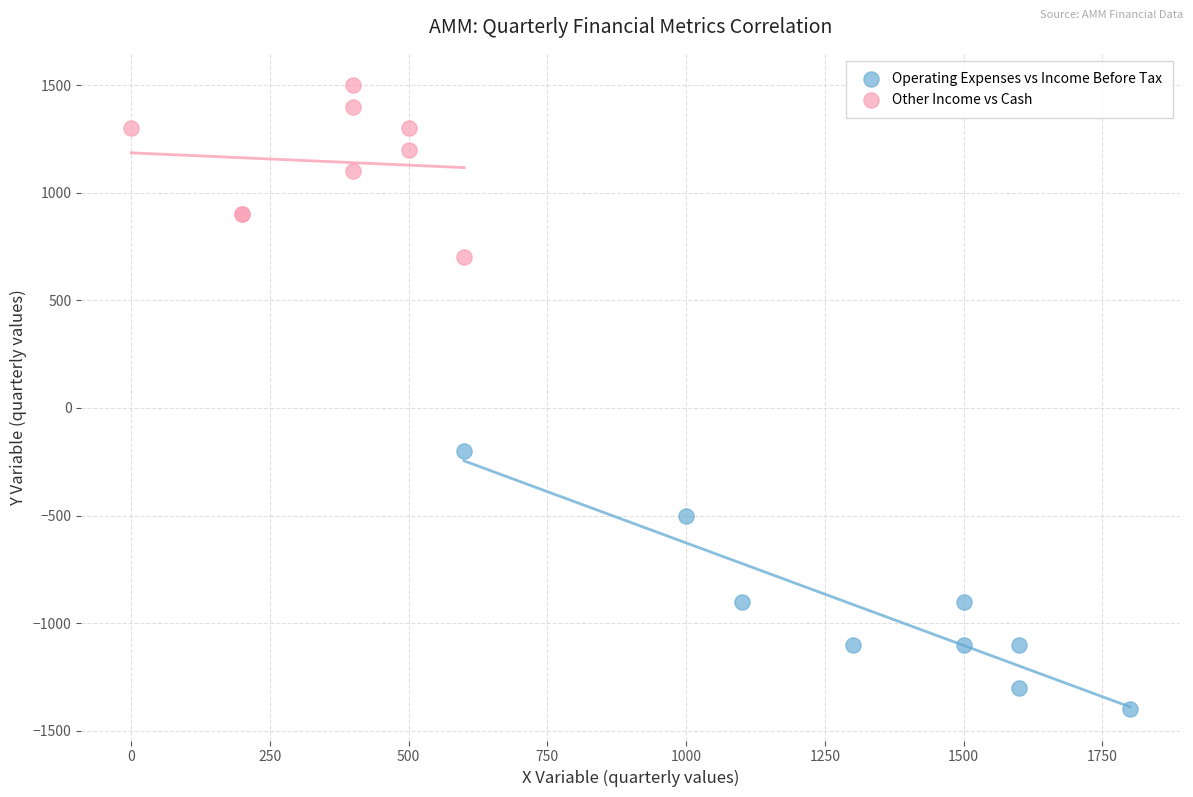

Which series has the widest spread of Y values?

Operating Expenses vs Income Before Tax